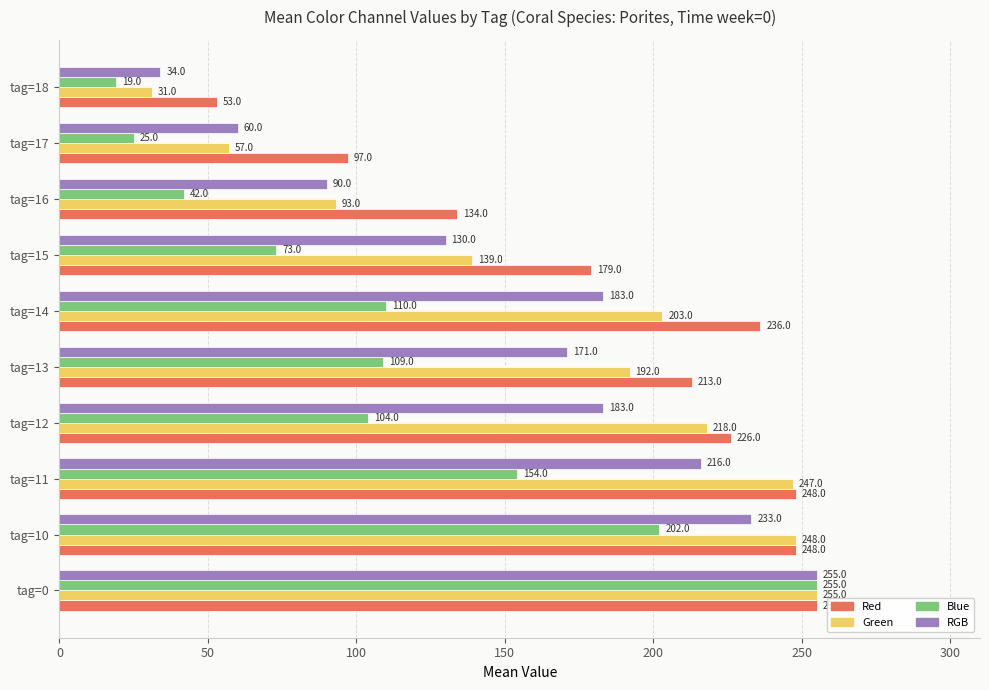

List the series in order of their overall mean, lowest first.

Blue, RGB, Green, Red